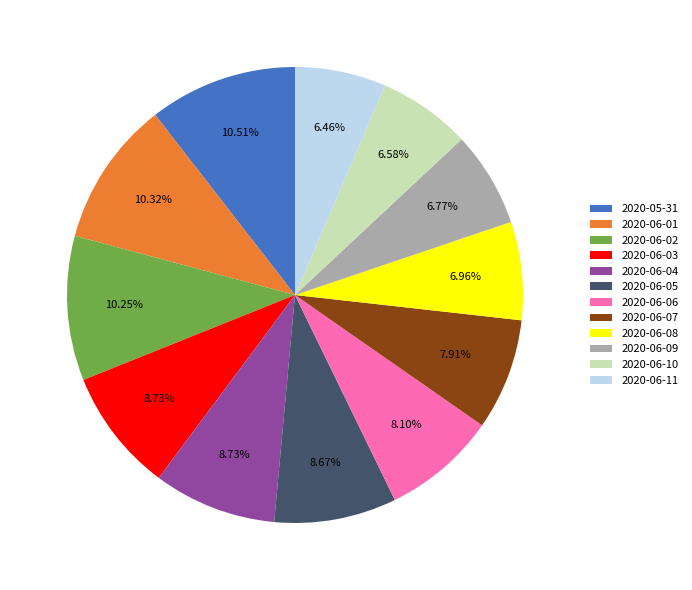

Is there any slice that represents more than half of the pie?

No